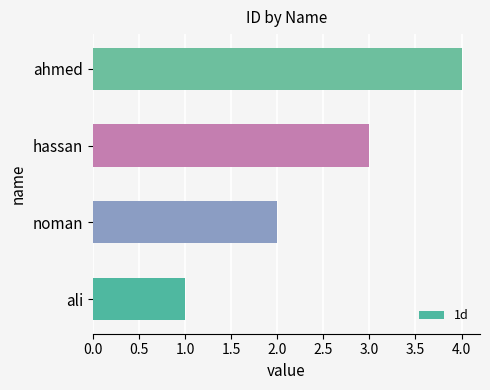

Which has a higher value, ali or ahmed?

ahmed